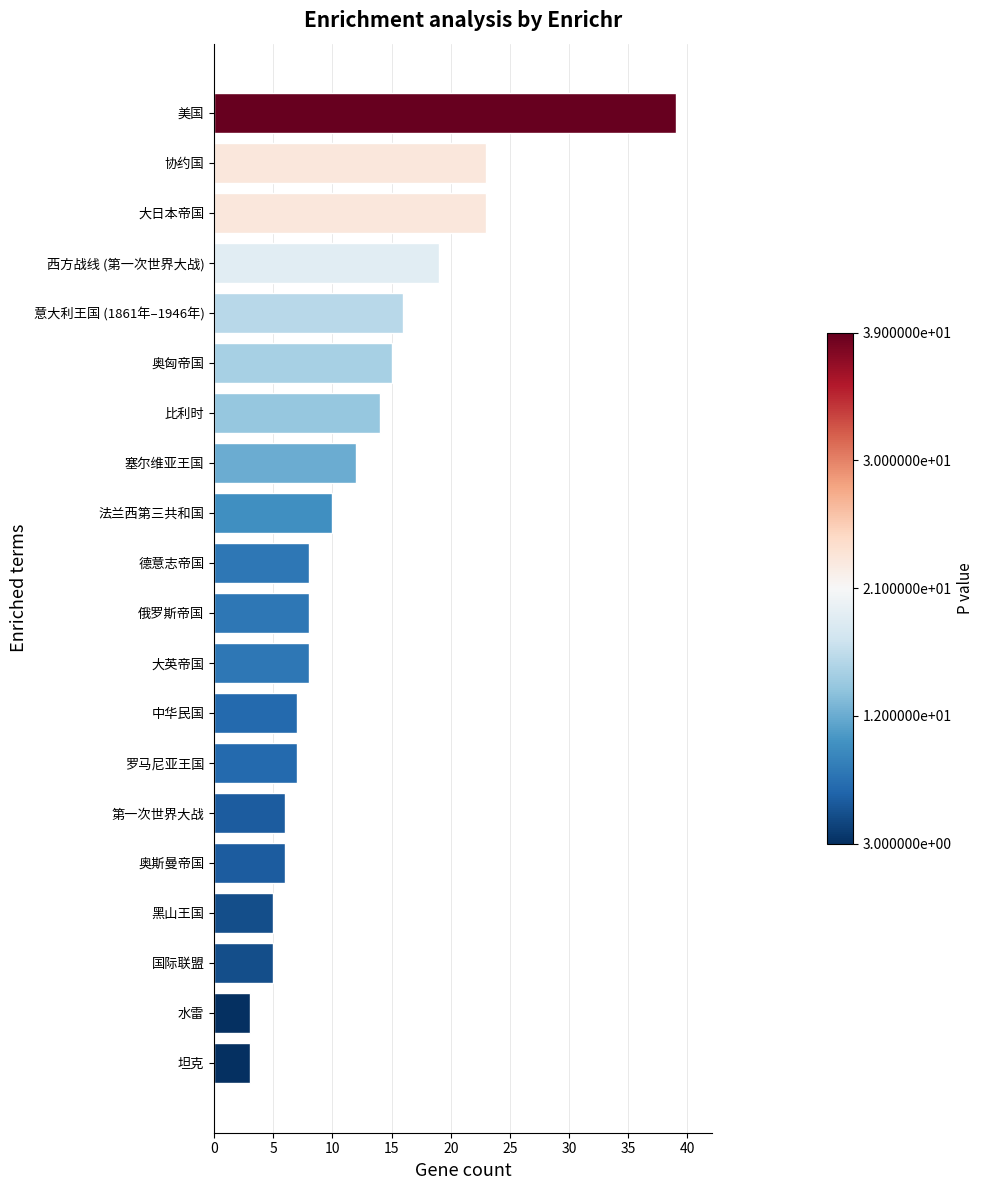

Reading bottom to top, what are all the values shown in this chart?

坦克=3	水雷=3	国际联盟=5	黑山王国=5	奥斯曼帝国=6	第一次世界大战=6	罗马尼亚王国=7	中华民国=7	大英帝国=8	俄罗斯帝国=8	德意志帝国=8	法兰西第三共和国=10	塞尔维亚王国=12	比利时=14	奥匈帝国=15	意大利王国 (1861年–1946年)=16	西方战线 (第一次世界大战)=19	大日本帝国=23	协约国=23	美国=39